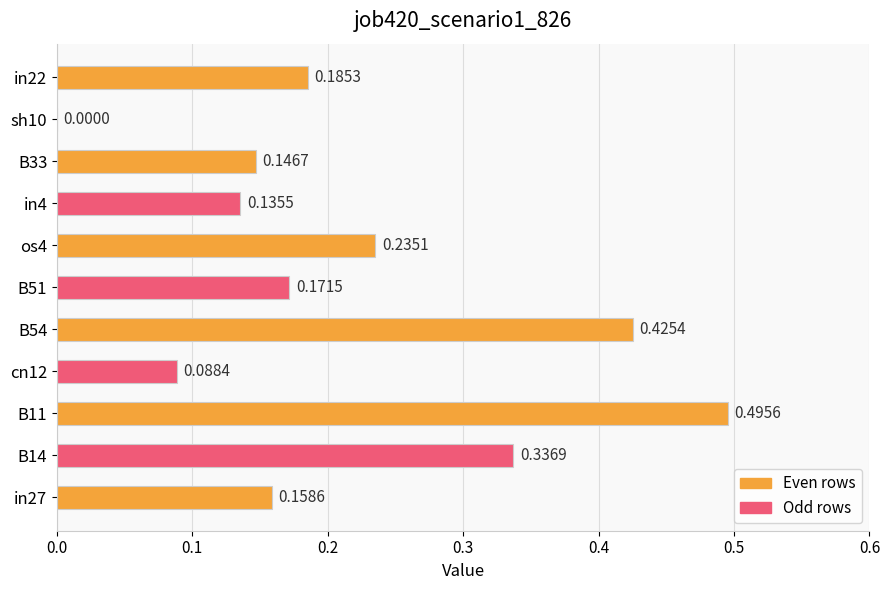

What is the sum of all values?

2.4